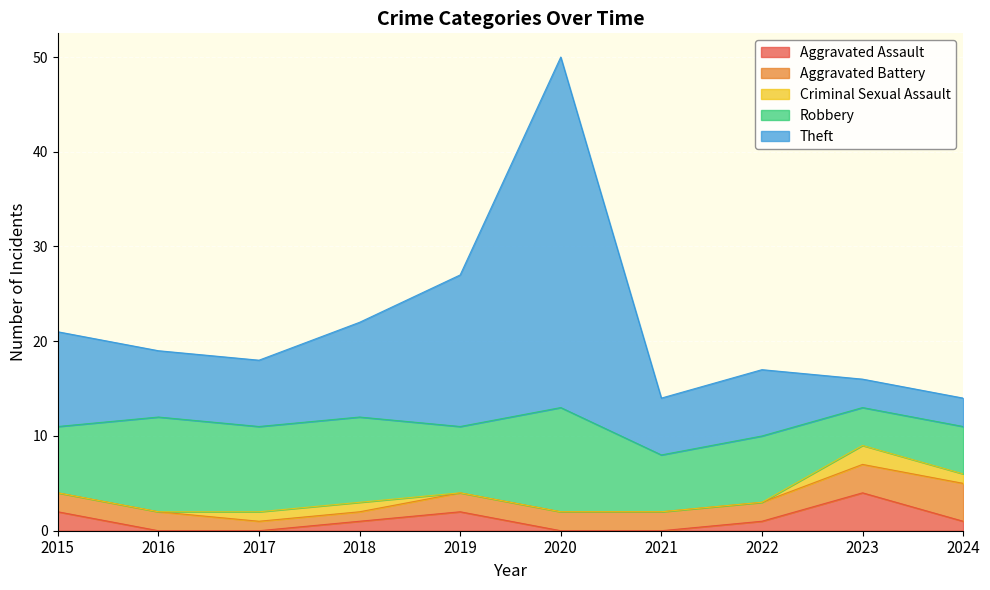

True or false: Robbery and Aggravated Battery intersect in this chart.

False